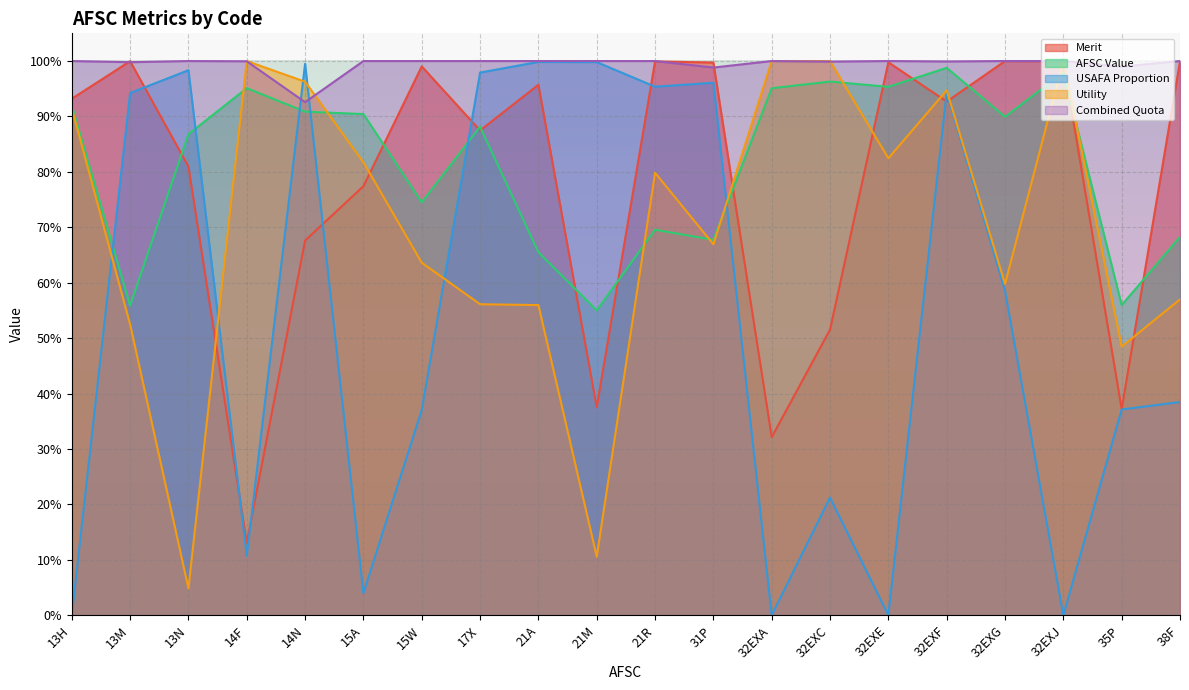

True or false: Merit has a value of 1.0 at 21A.

True